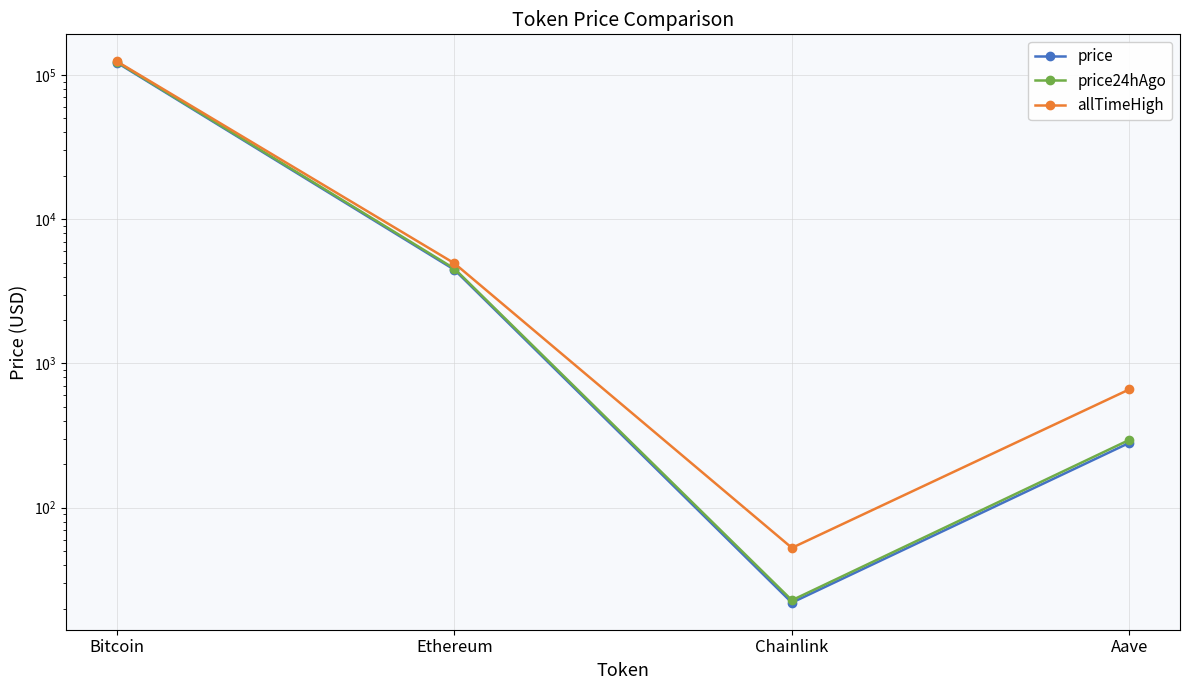

Reading left to right, transcribe all the data shown in this chart.

price: 121761.0	4464.7	22.0	281.8
price24hAgo: 123031.0	4544.8	22.8	295.5
allTimeHigh: 124128.0	4946.1	52.7	661.7